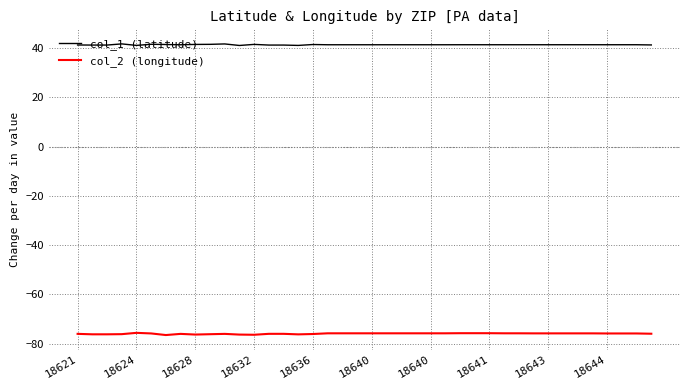

True or false: col_1 (latitude) and col_2 (longitude) cross at least once.

False